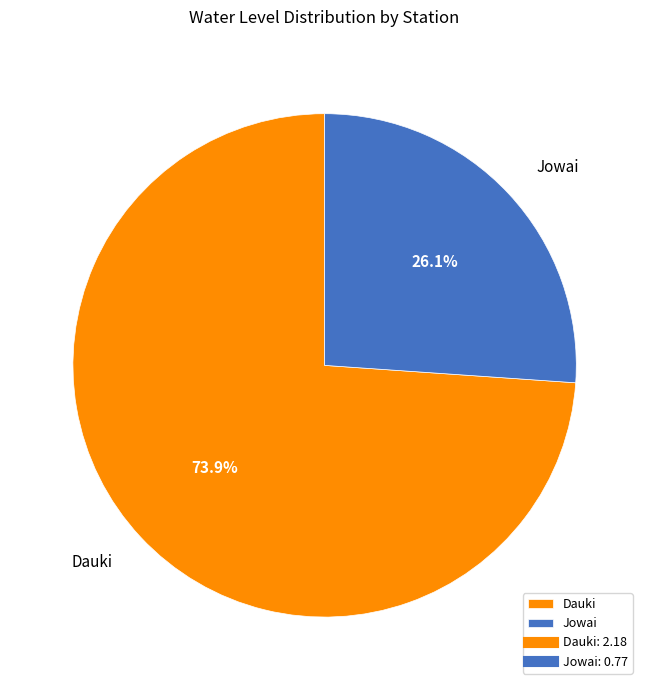

What percentage is the Dauki slice, to the nearest percent?

74%